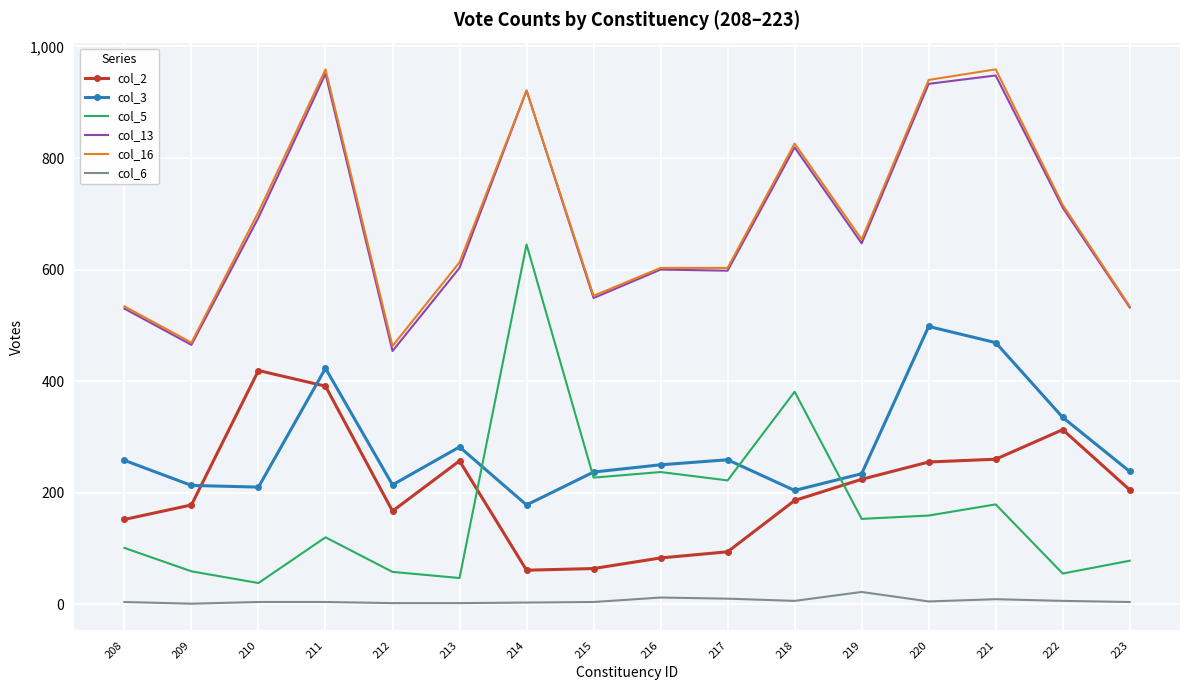

True or false: col_3 and col_6 intersect in this chart.

False